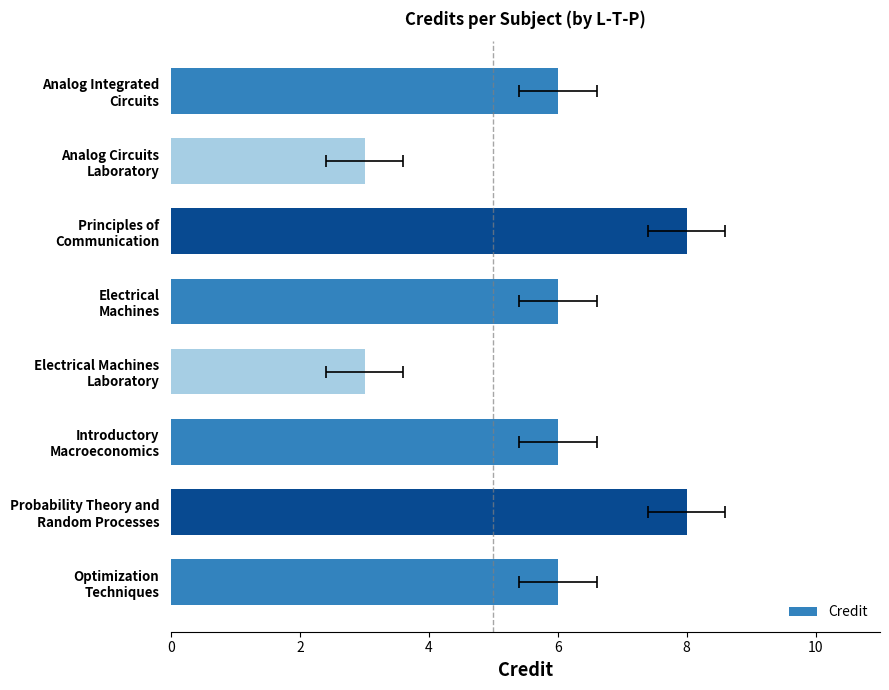

True or false: the data shows 6 at Analog Integrated Circuits.

True